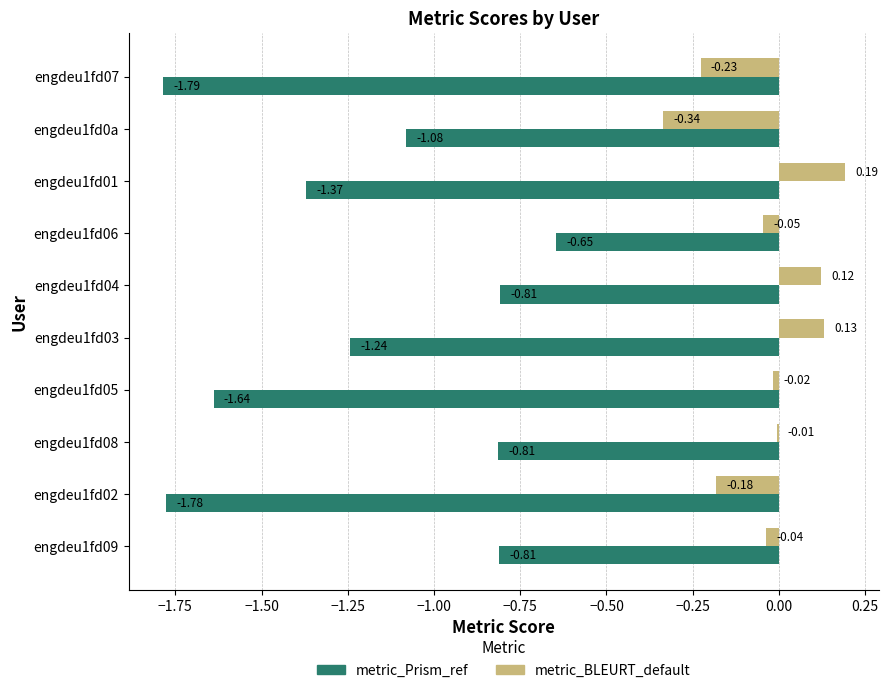

Which series has the largest total across all categories?

metric_BLEURT_default